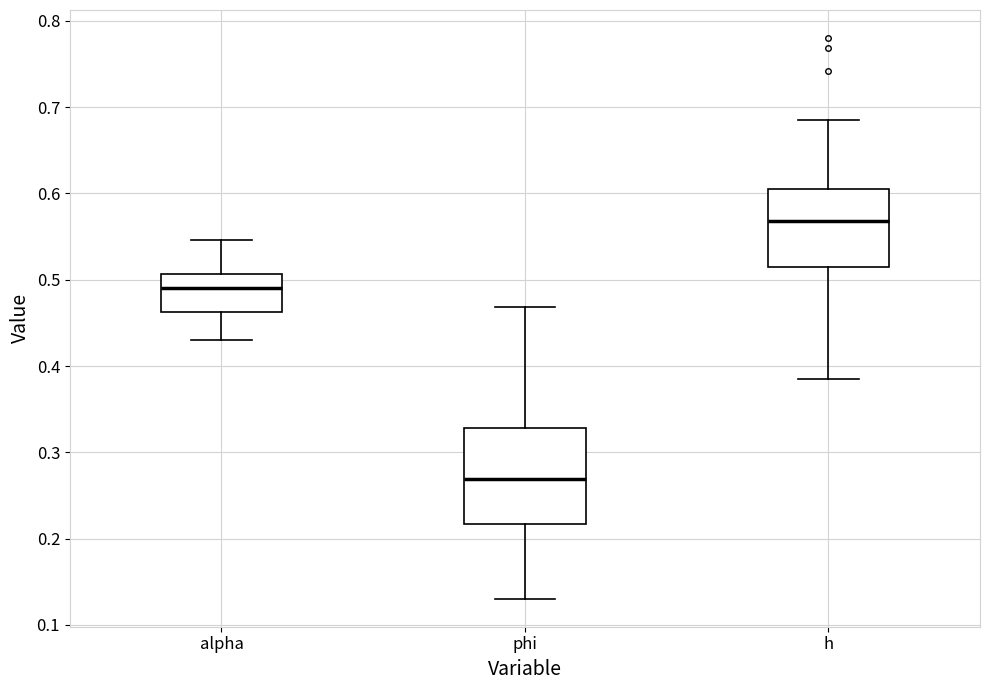

Reading left to right, read every box against the y-axis: the position of its median line, the range the box covers, and the ends of its whiskers. The values are not printed on the chart, so give them approximately, as read against the axis.

alpha: median 0.49, box 0.46 to 0.51, whiskers 0.43 to 0.55
phi: median 0.27, box 0.22 to 0.33, whiskers 0.13 to 0.47
h: median 0.57, box 0.51 to 0.61, whiskers 0.39 to 0.69